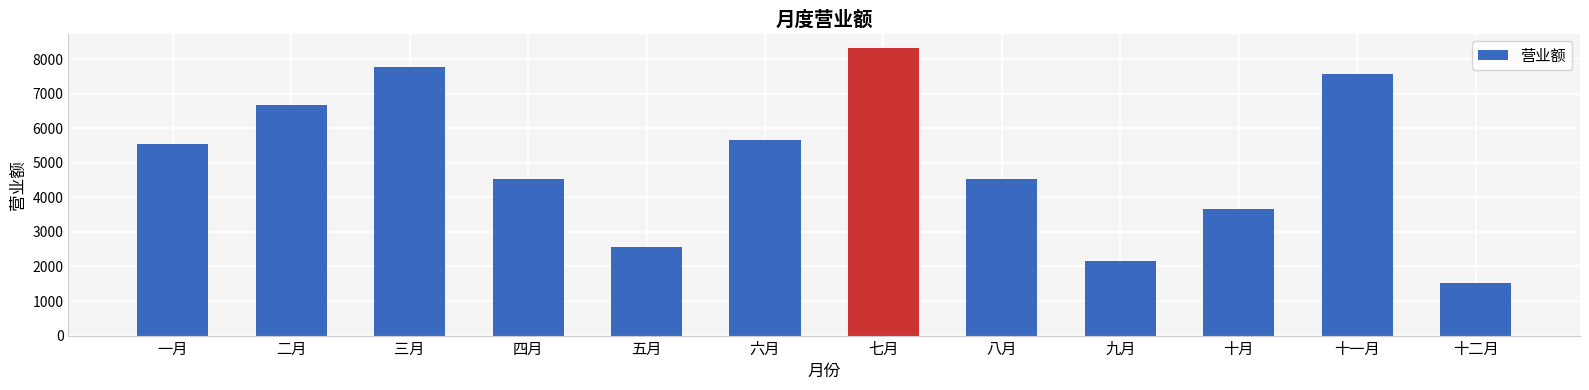

Which category has the highest value across all series?

七月